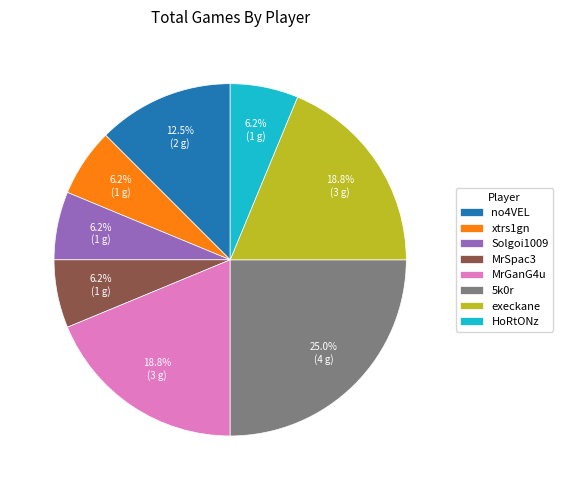

True or false: no4VEL accounts for 19% of the total.

False